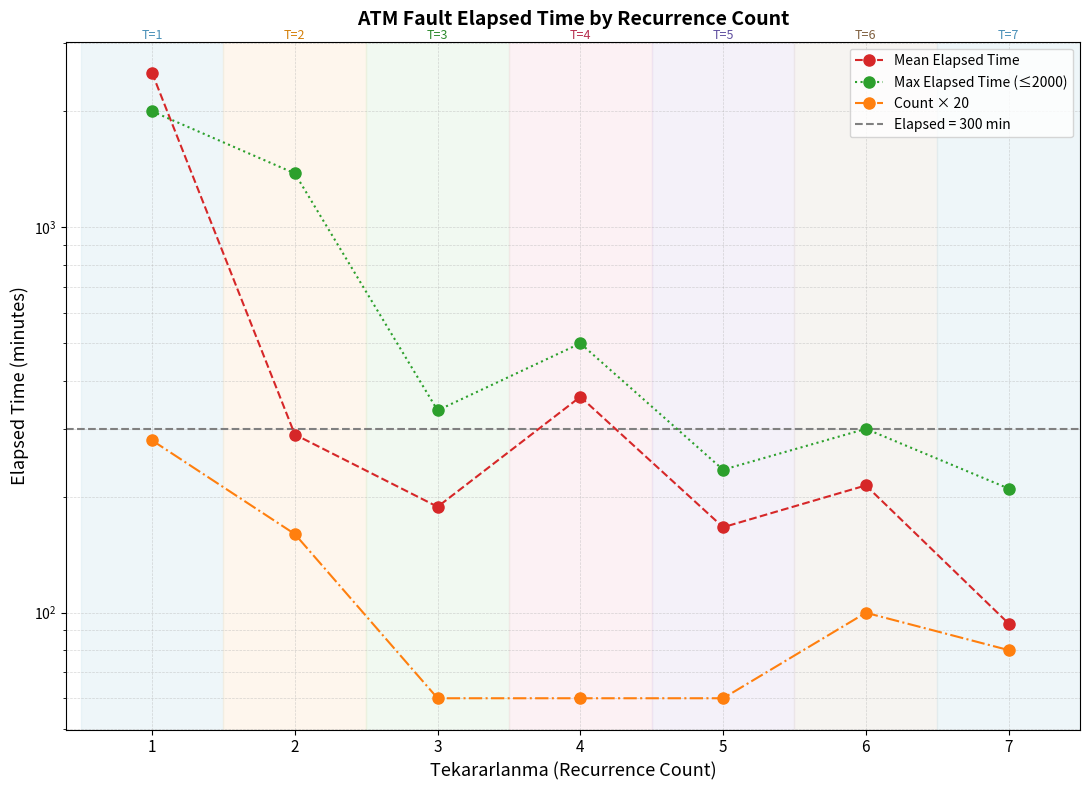

What is the difference between the Mean Elapsed Time values at 7 and 6?

120.2